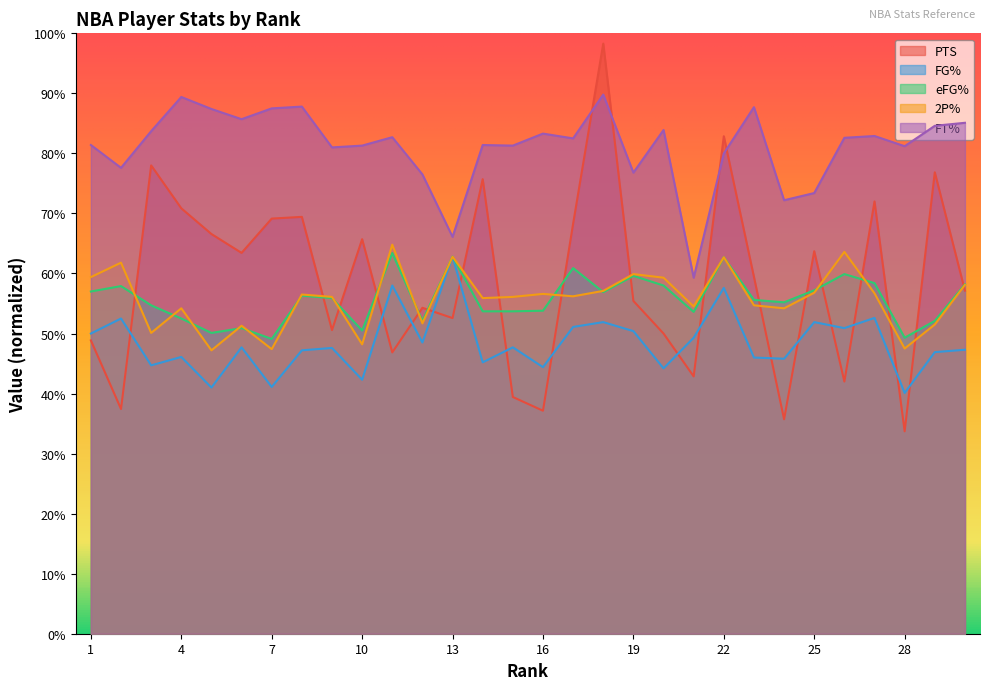

The FG% series shows 0.5 at 15. True or false?

True